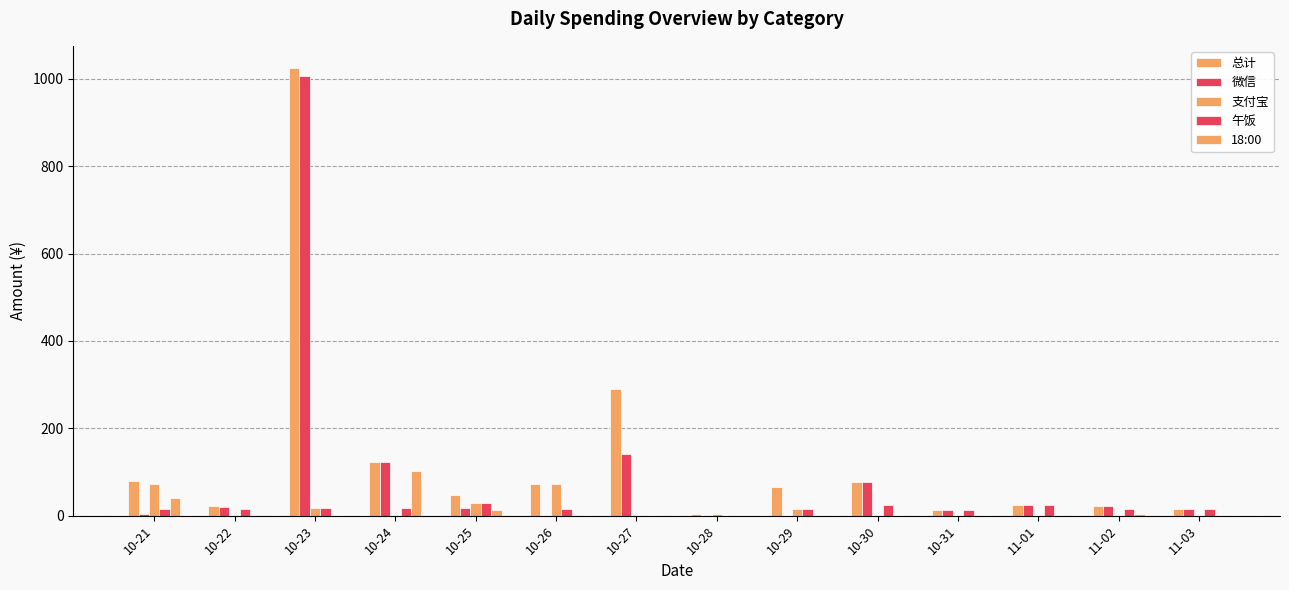

How many distinct data groups are displayed?

5